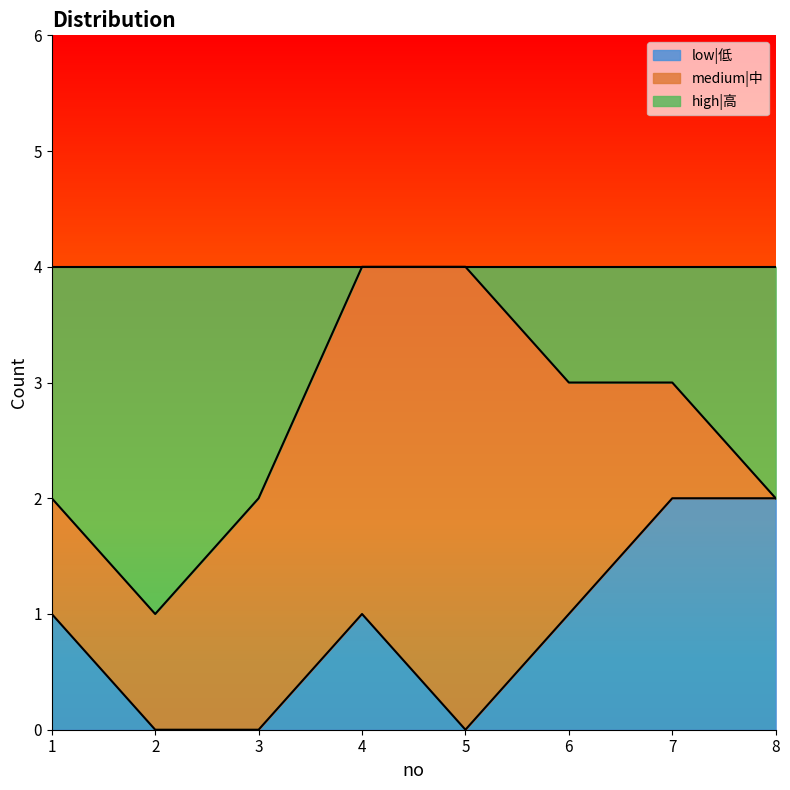

Does the chart have visible grid lines?

No